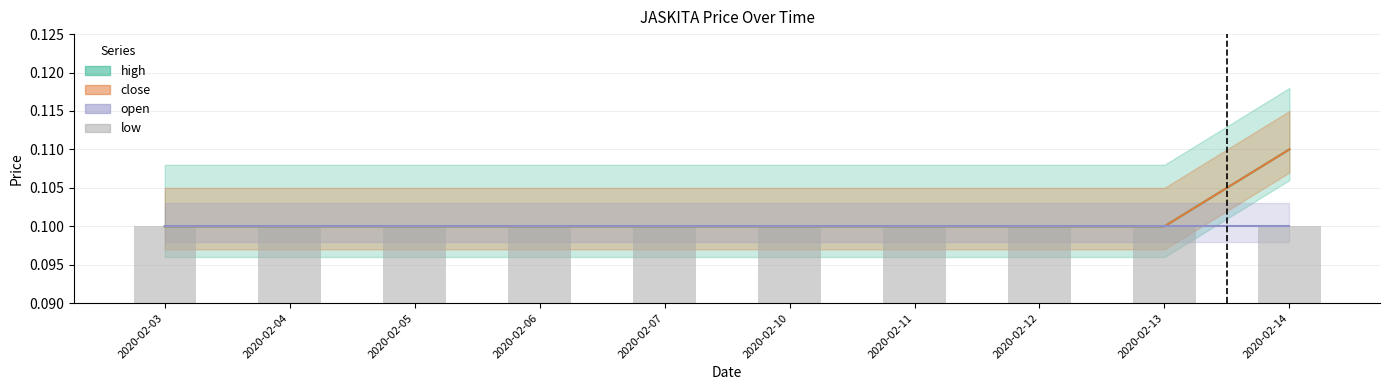

The value of high at 2020-02-03 is 0.2. True or false?

False